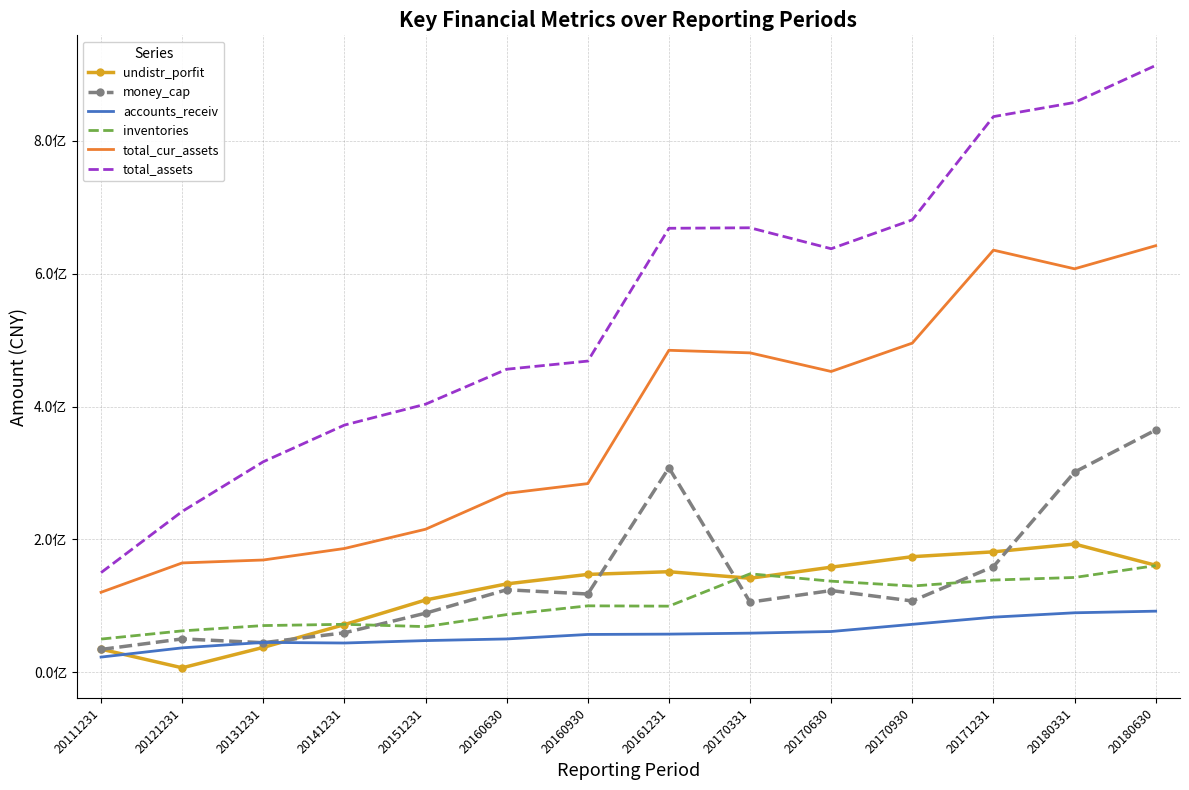

At how many categories does at least one series exceed 73280631?

14